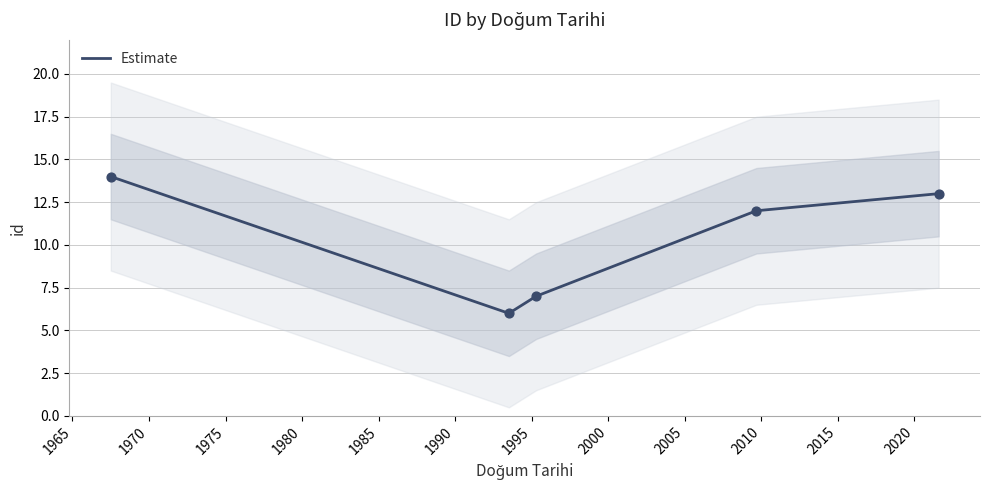

What is the highest value of the Estimate series?

14